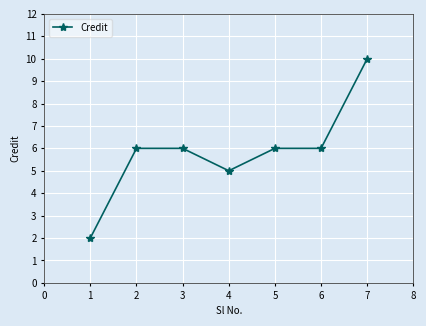

Reading left to right, transcribe all the data shown in this chart.

2	6	6	5	6	6	10